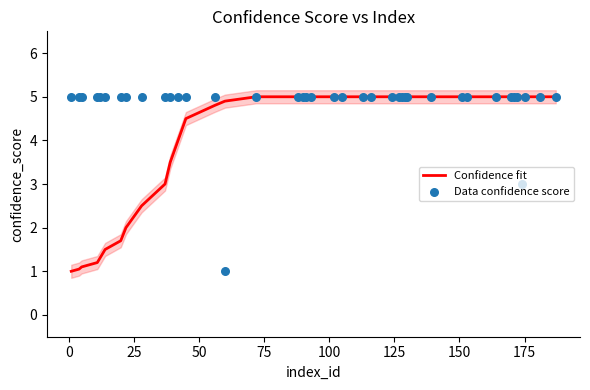

What are all the series names shown in the legend?

Confidence fit, Data confidence score